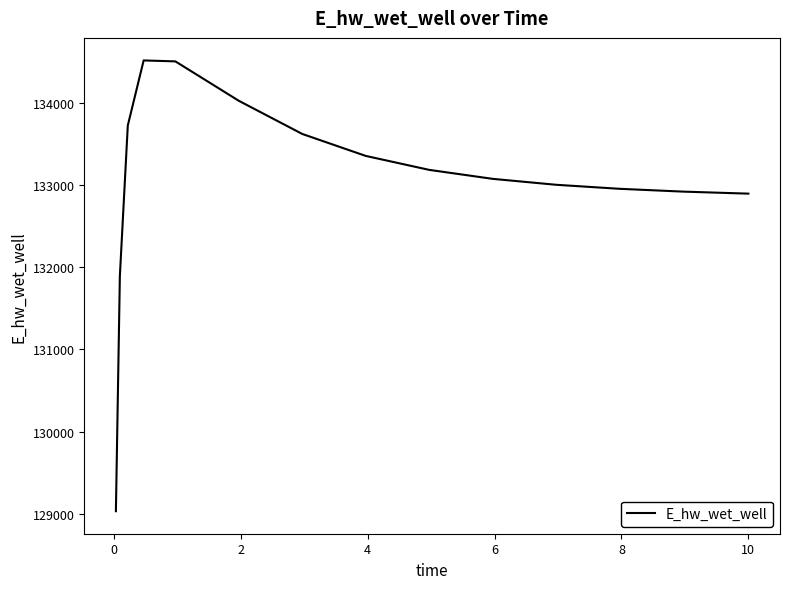

How many values are below 133077?

7